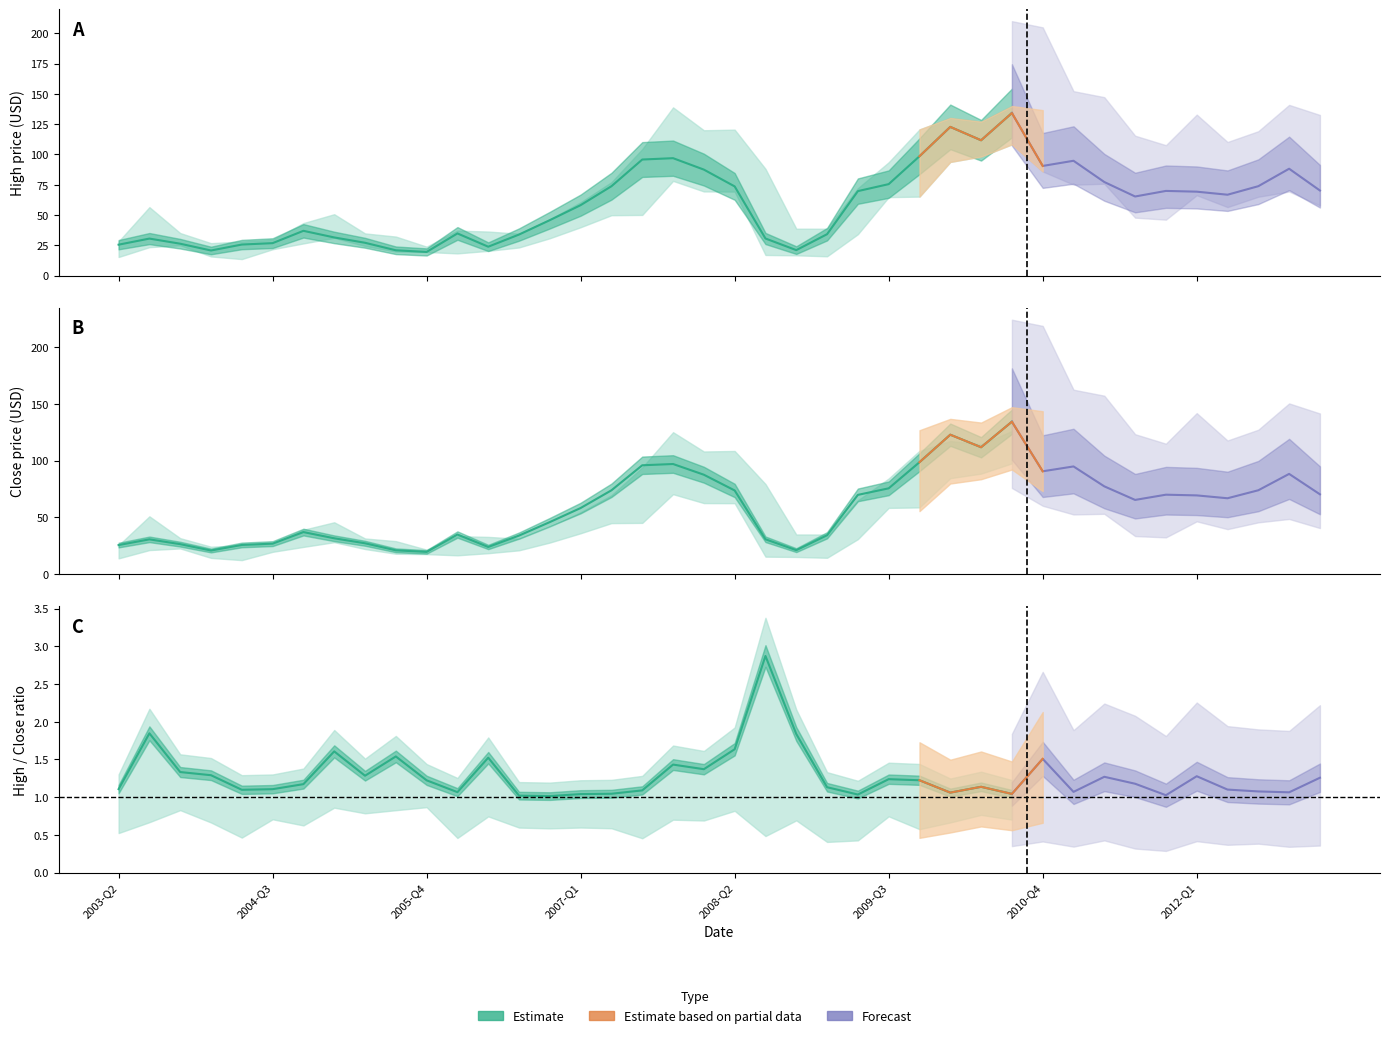

What position from the right is 35?

5